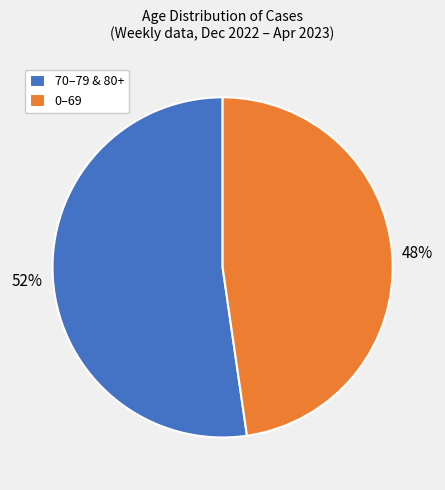

Is it true that 0–69 is 48% of the pie?

True